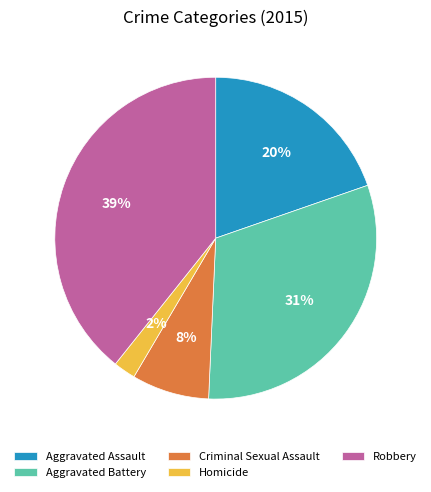

How many segments does this pie chart have?

5